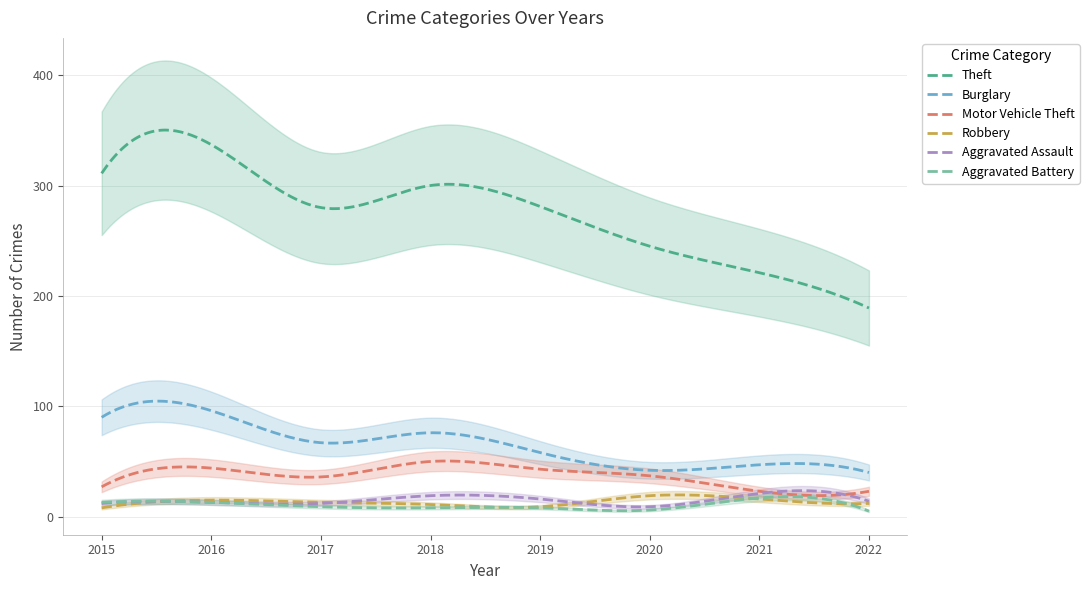

True or false: Theft has a value of 280 at 2017.

True